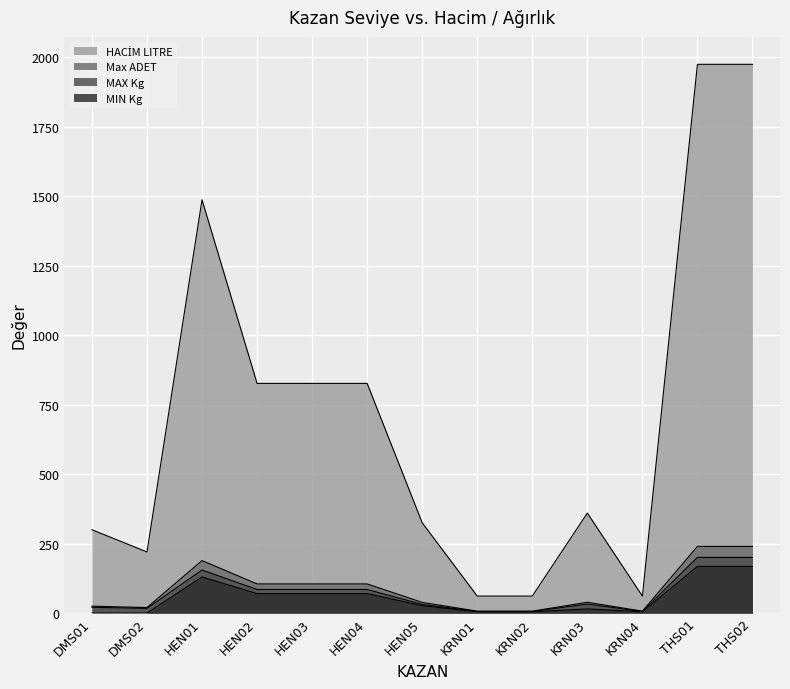

Is the value of MAX Kg at HEN05 greater than the value of Max ADET at DMS01?

Yes